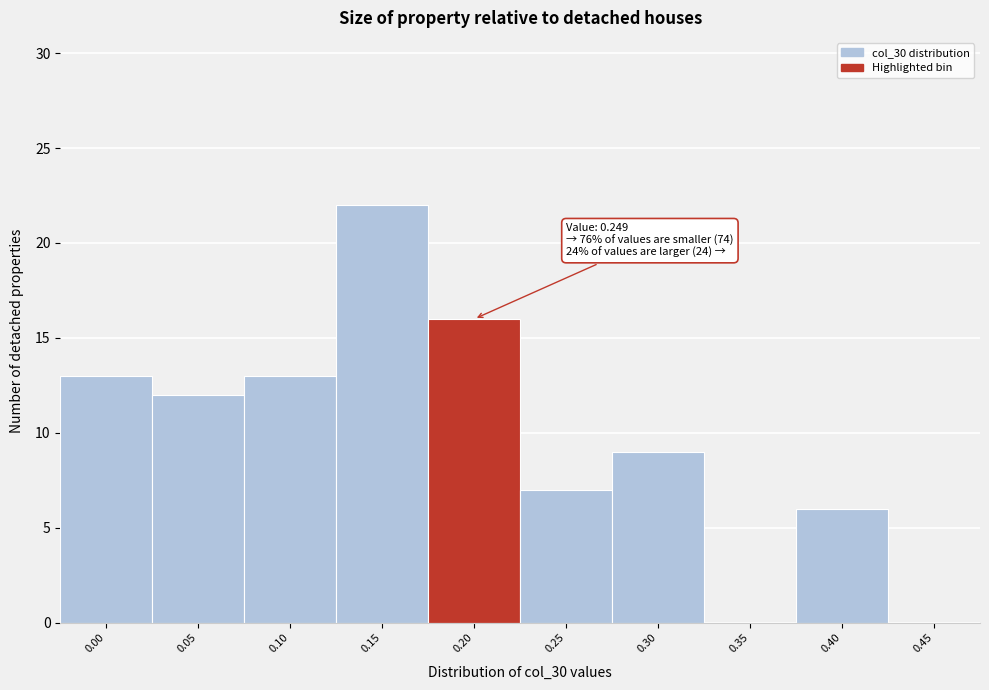

Reading left to right, extract all data points from this chart.

0.00=13	0.05=12	0.10=13	0.15=22	0.20=16	0.25=7	0.30=9	0.35=0	0.40=6	0.45=0